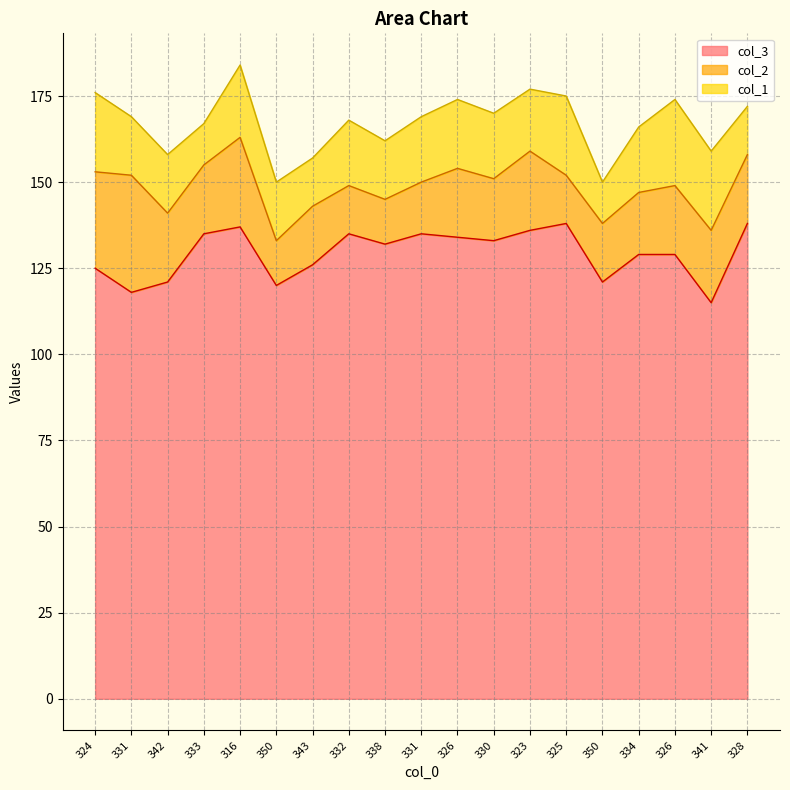

At how many categories does at least one series exceed 77?

19